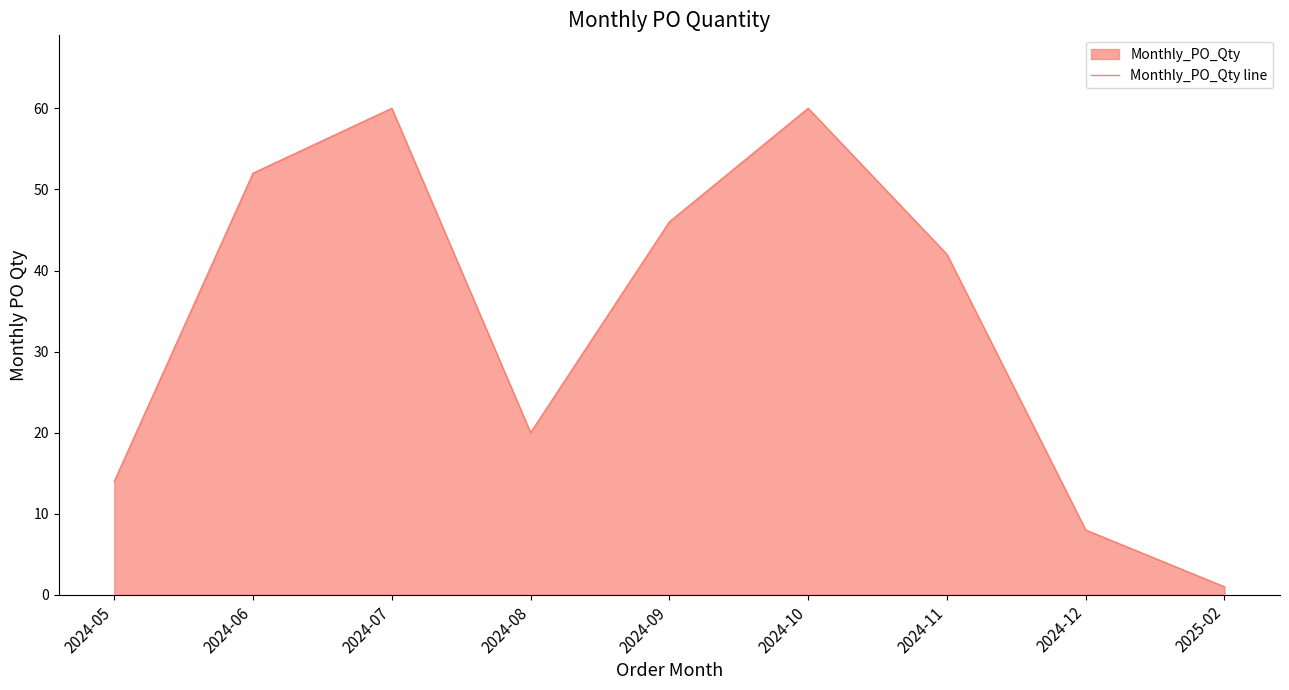

Reading left to right, list all the values displayed in this chart.

14	52	60	20	46	60	42	8	1